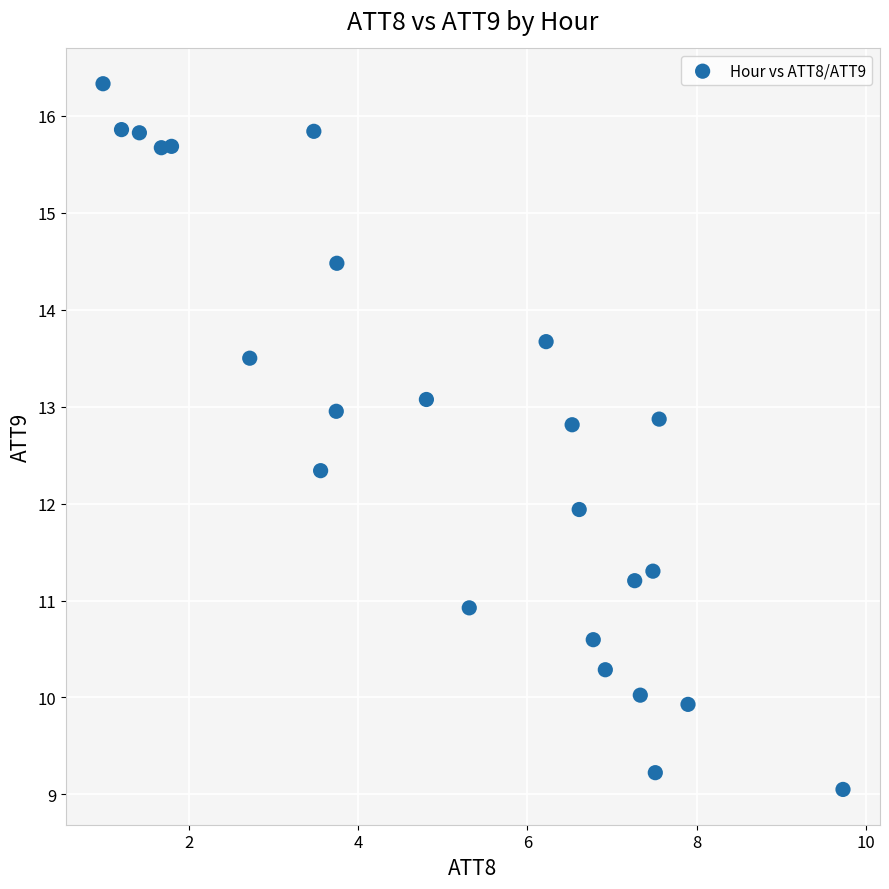

What is the range of Y values (max minus min)?

7.3